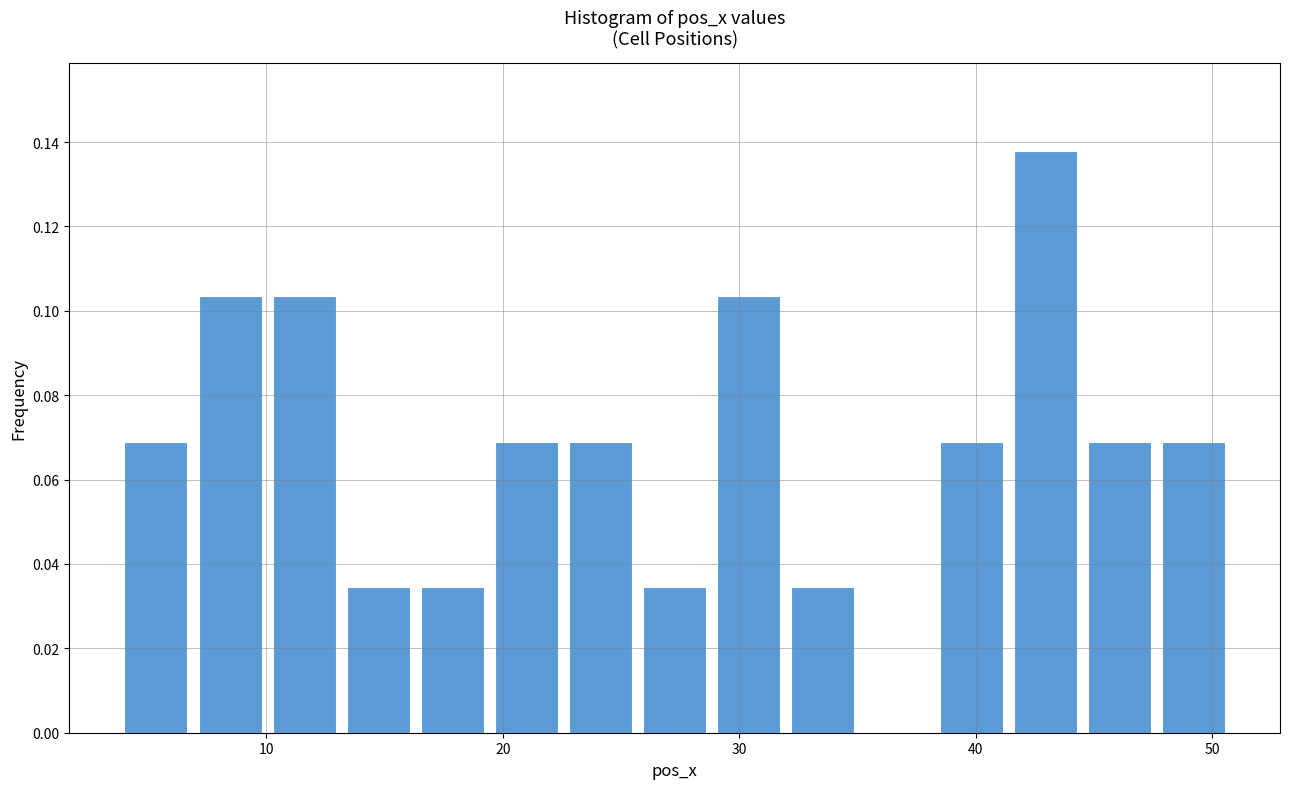

Around what value on the x-axis is the tallest bar? Give the approximate position of its centre, as read against the axis.

43